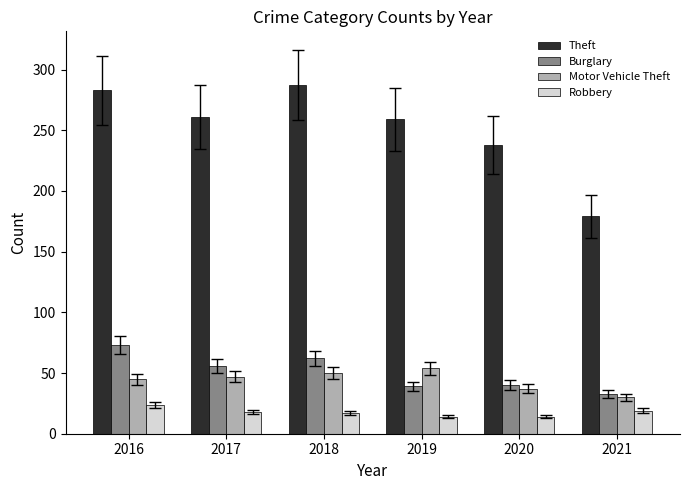

What is the total value across all series at 2018?

416